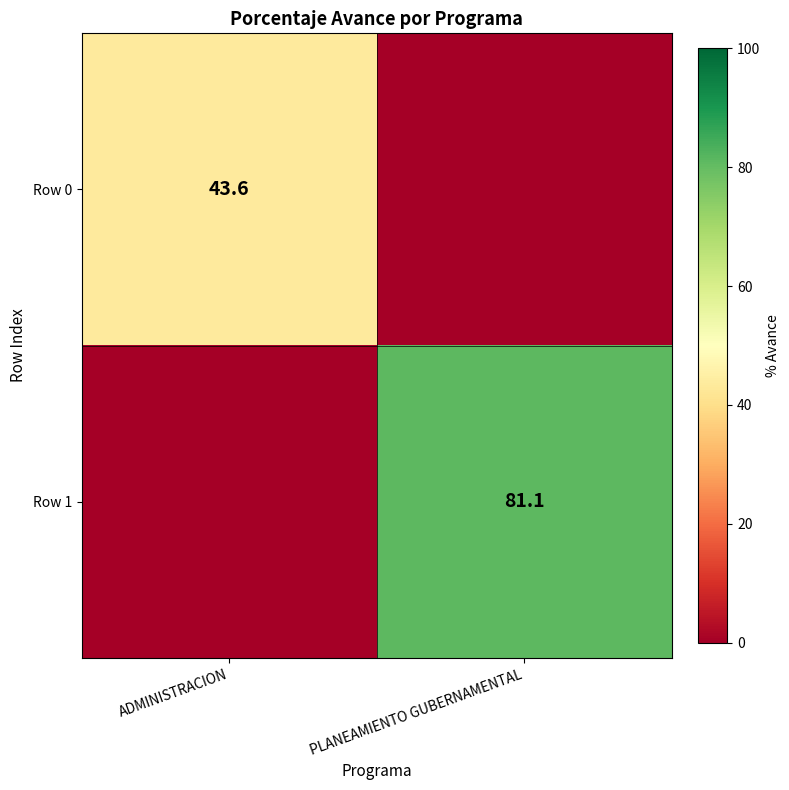

Is it true that Row 0 equals 9.0 at ADMINISTRACION?

False